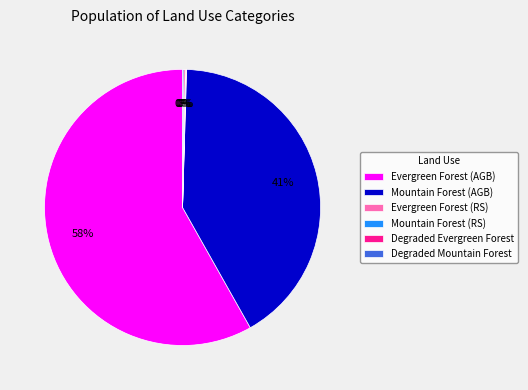

Which category has the biggest portion of the pie?

Evergreen Forest (AGB)